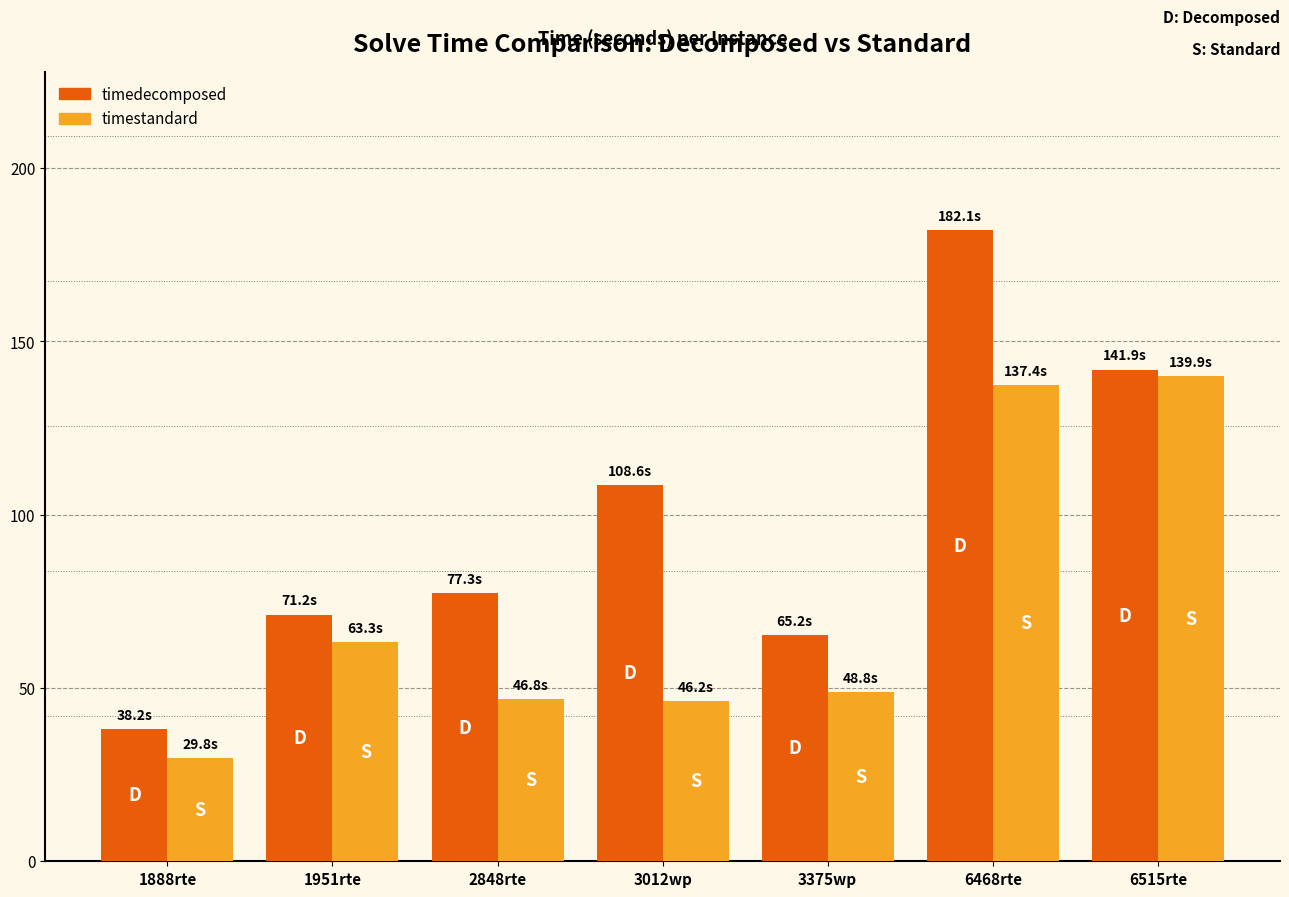

Is it true that timestandard equals 48.8 at 3375wp?

True